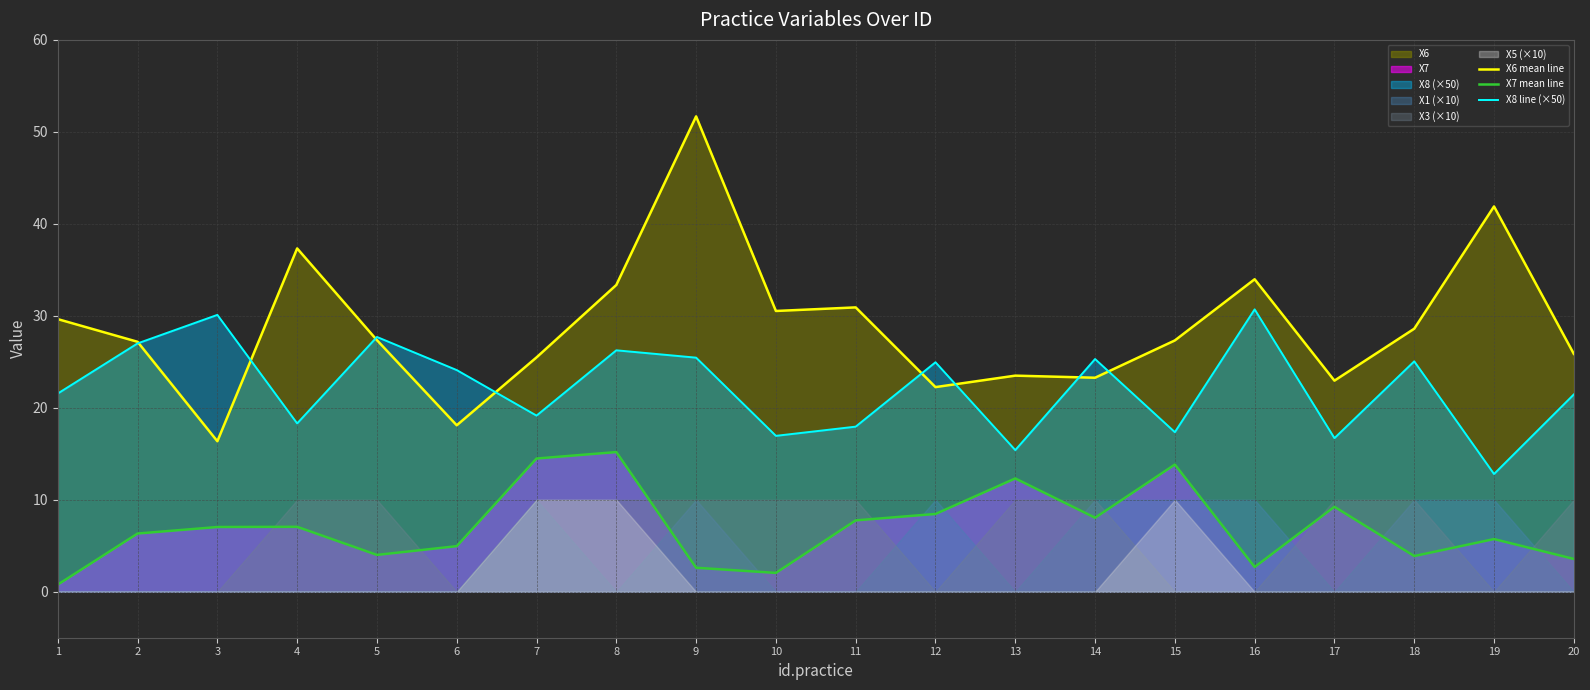

What is the maximum value for X8 line (×50)?

30.7